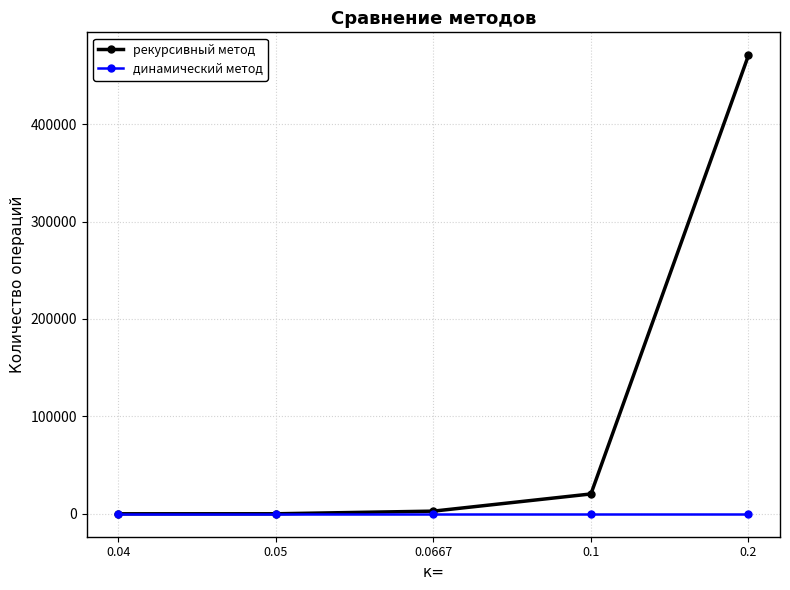

What position from the left is 0.04?

1